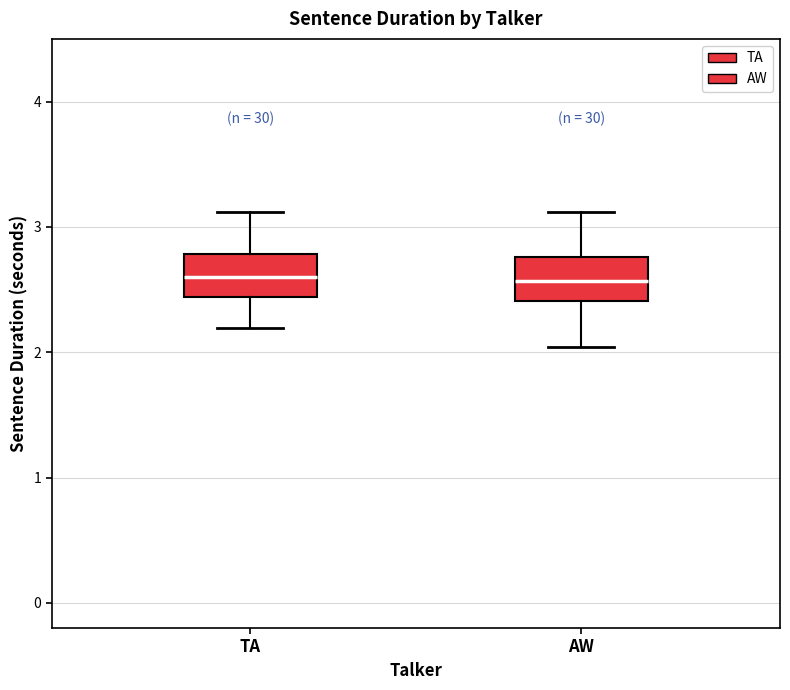

Where is the lower edge of the box for AW on the y-axis? The values are not printed on the chart, so give them approximately, as read against the axis.

2.4